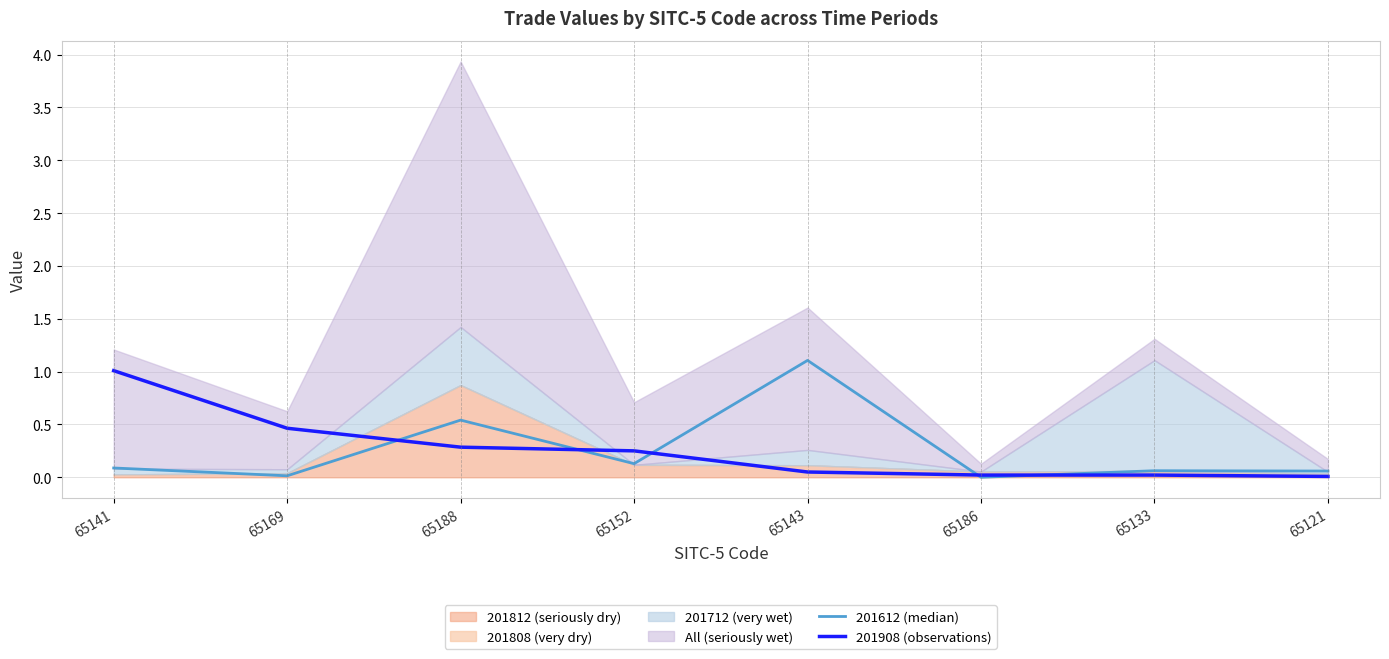

The 201612 (median) series shows 0.1 at 65121. True or false?

True